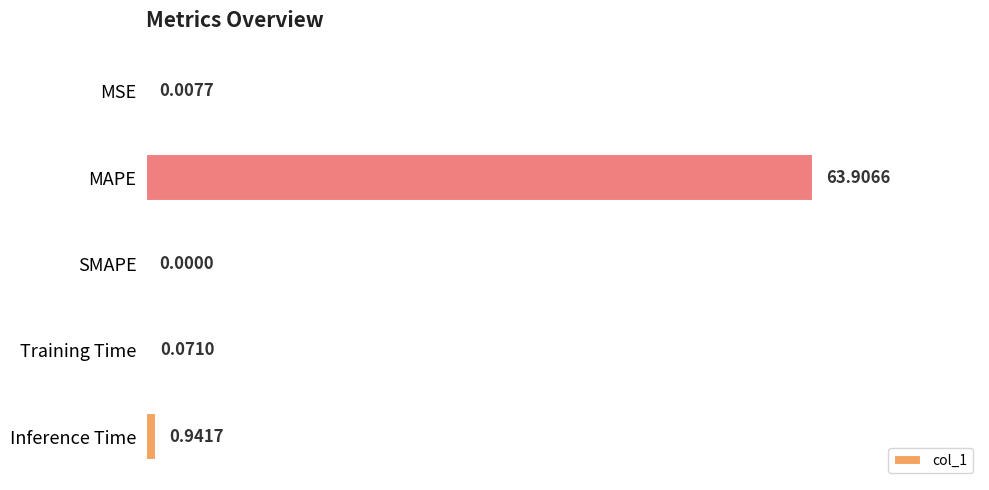

Are the bars horizontal?

Yes